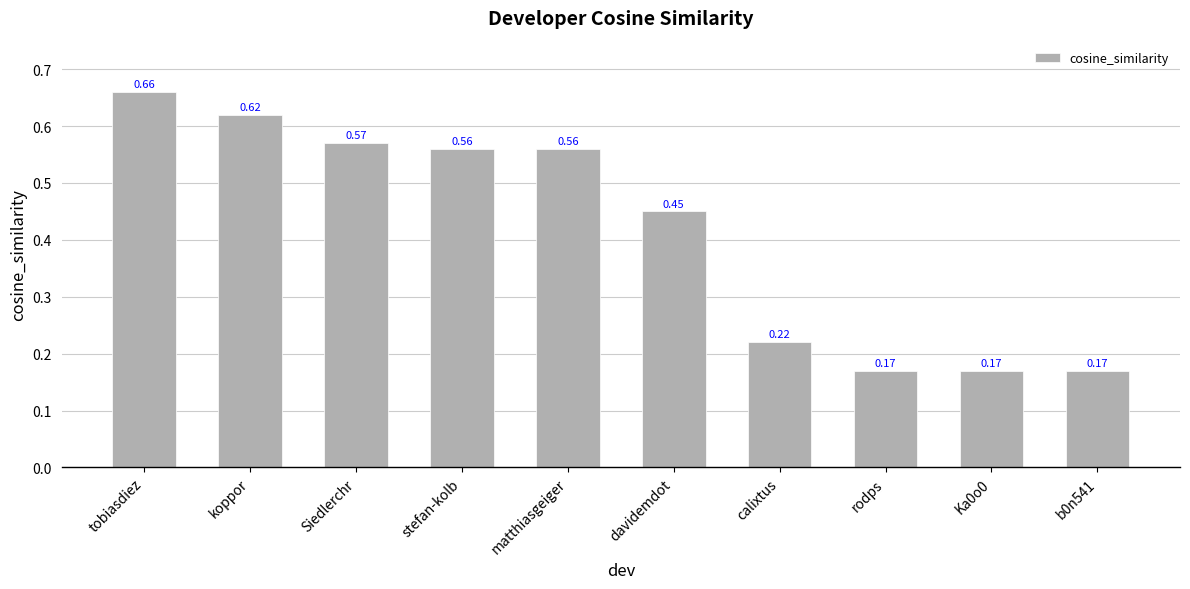

What is the sum of all values?

4.2